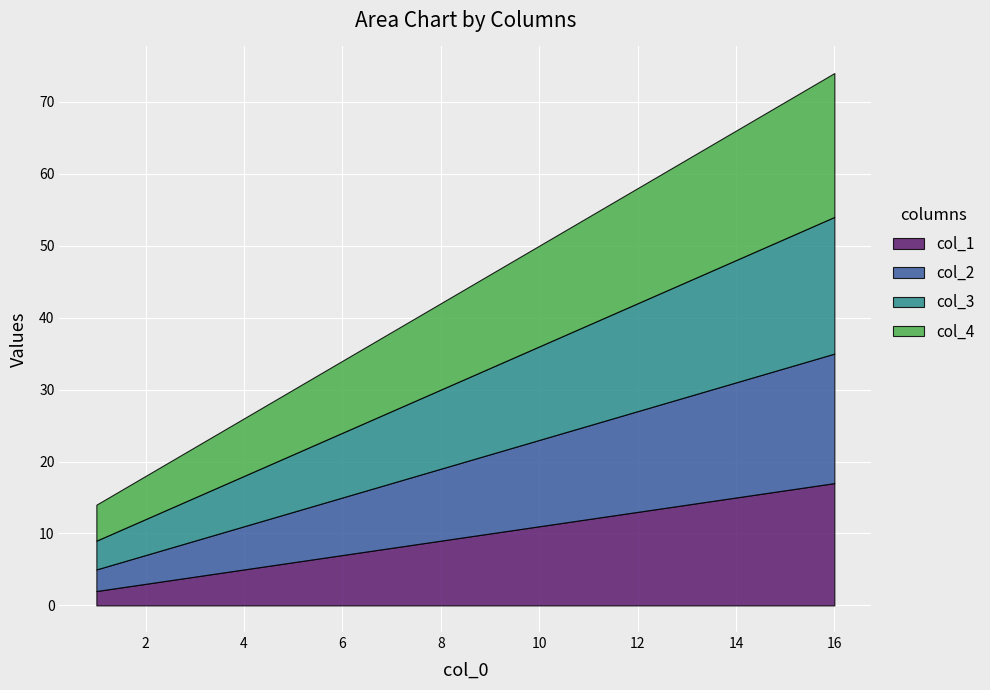

Reading right to left, extract all data points from this chart.

col_1: 17	12	7	2
col_2: 18	13	8	3
col_3: 19	14	9	4
col_4: 20	15	10	5